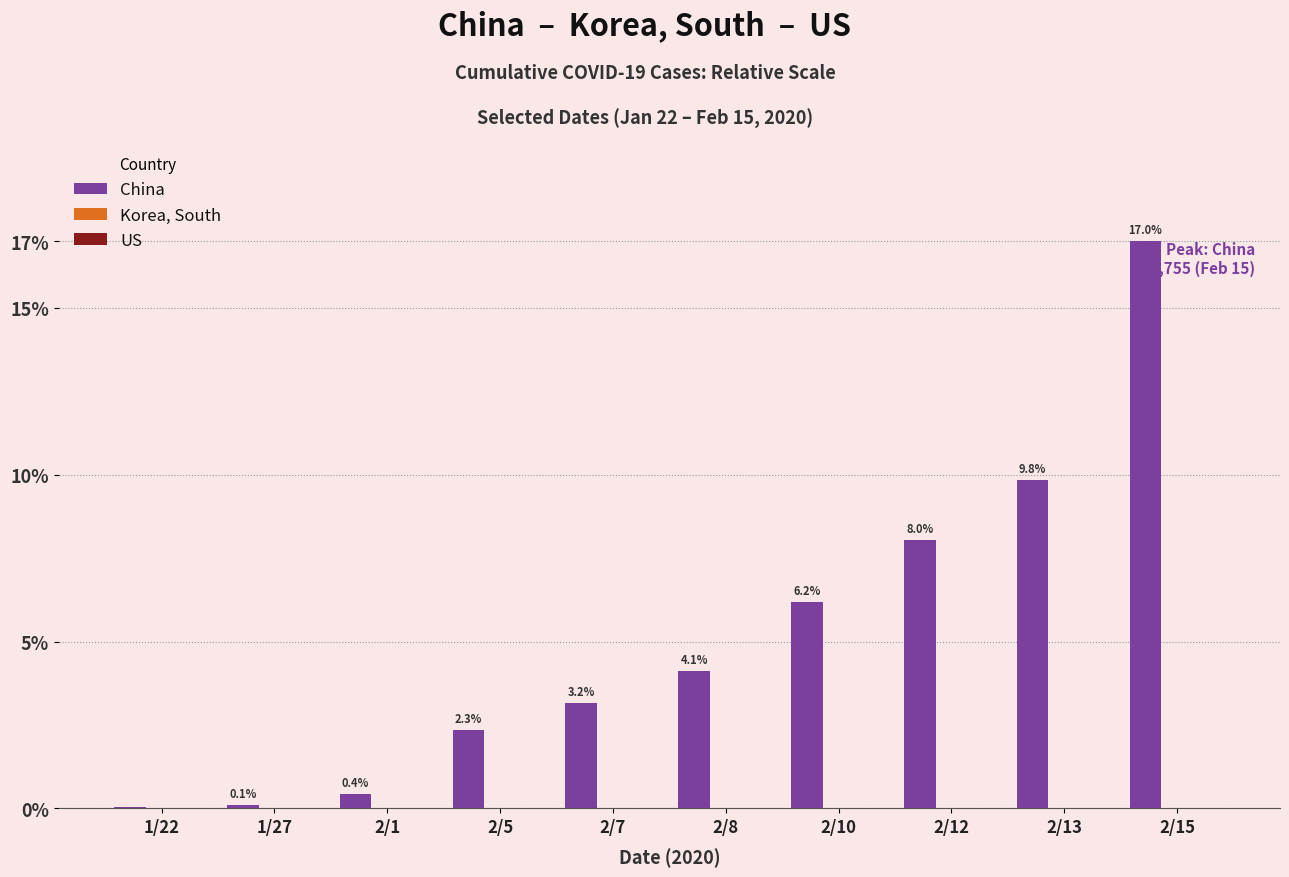

What is the difference between the China values at 2/15 and 2/10?

10.8